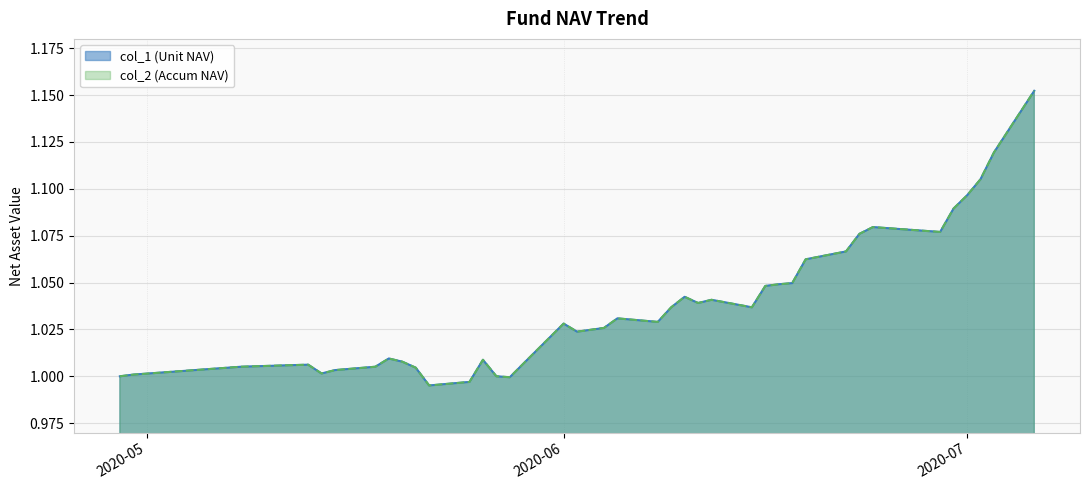

At which category is the sum across all series the highest?

2020-07-06